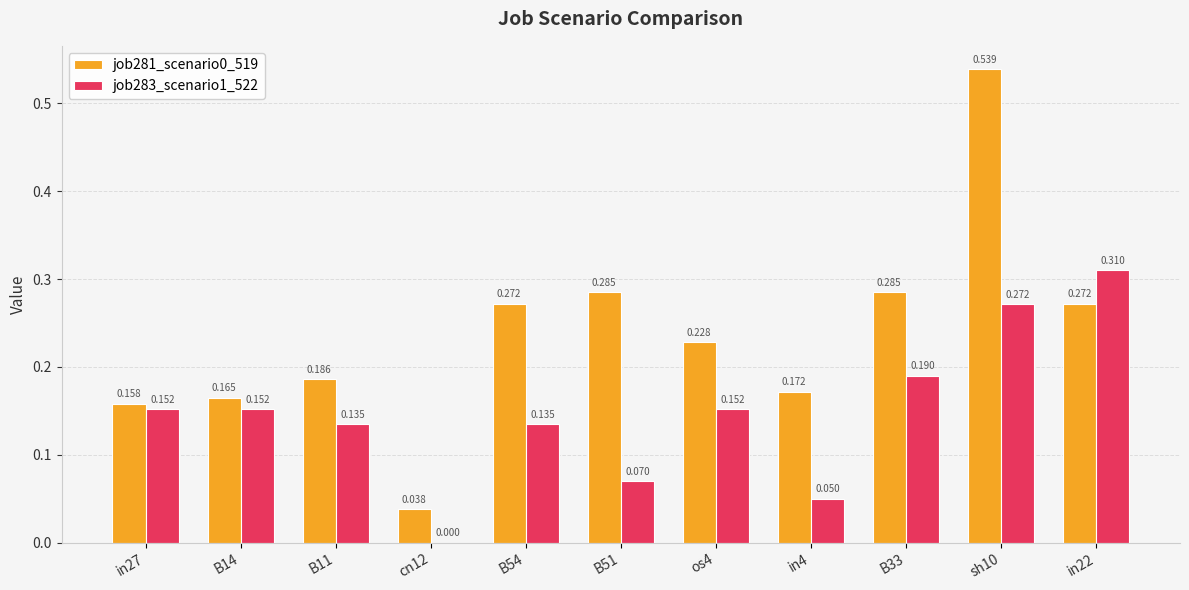

Is the value of job283_scenario1_522 at in27 greater than the value of job281_scenario0_519 at cn12?

Yes